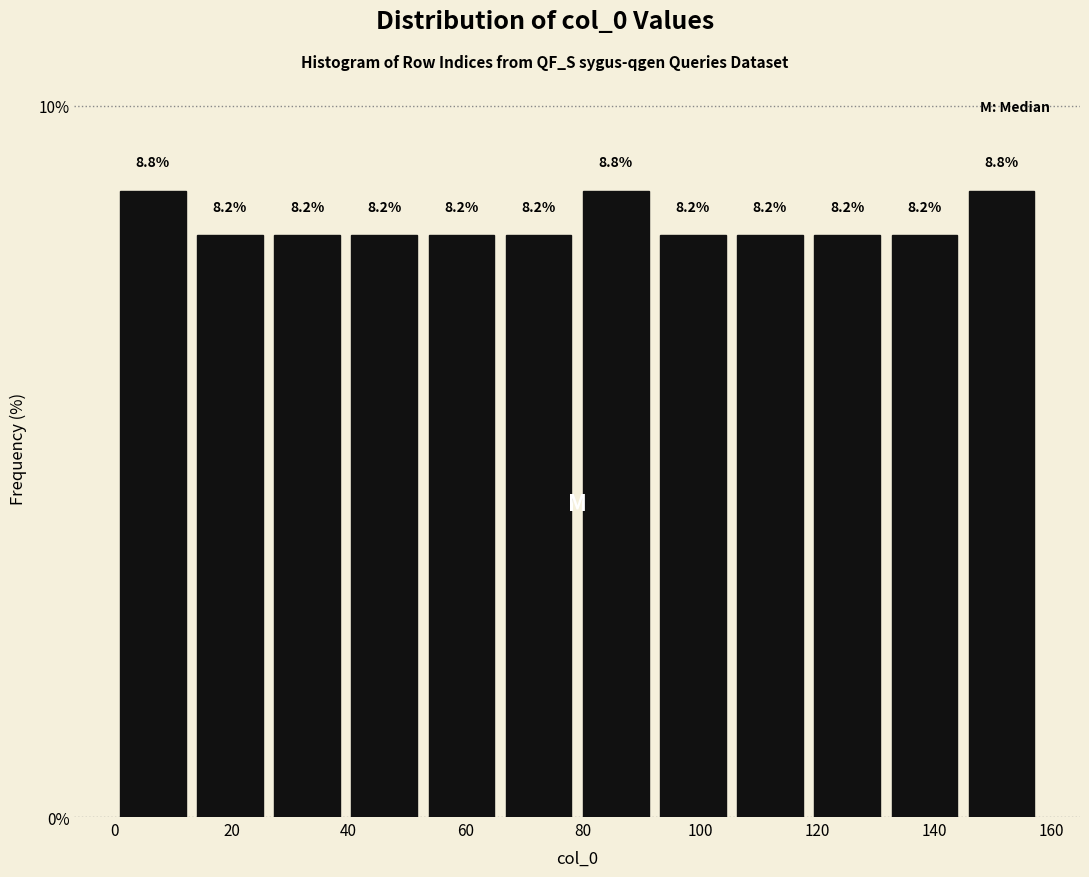

Reading left to right, list every bar in this chart as the range it spans on the x-axis followed by its height. The bar edges are not printed on the chart, so give them approximately, as read against the axis.

0 to 14: 8.8
14 to 26: 8.2
26 to 40: 8.2
40 to 52: 8.2
52 to 66: 8.2
66 to 80: 8.2
80 to 92: 8.8
92 to 106: 8.2
106 to 118: 8.2
118 to 132: 8.2
132 to 144: 8.2
144 to 158: 8.8